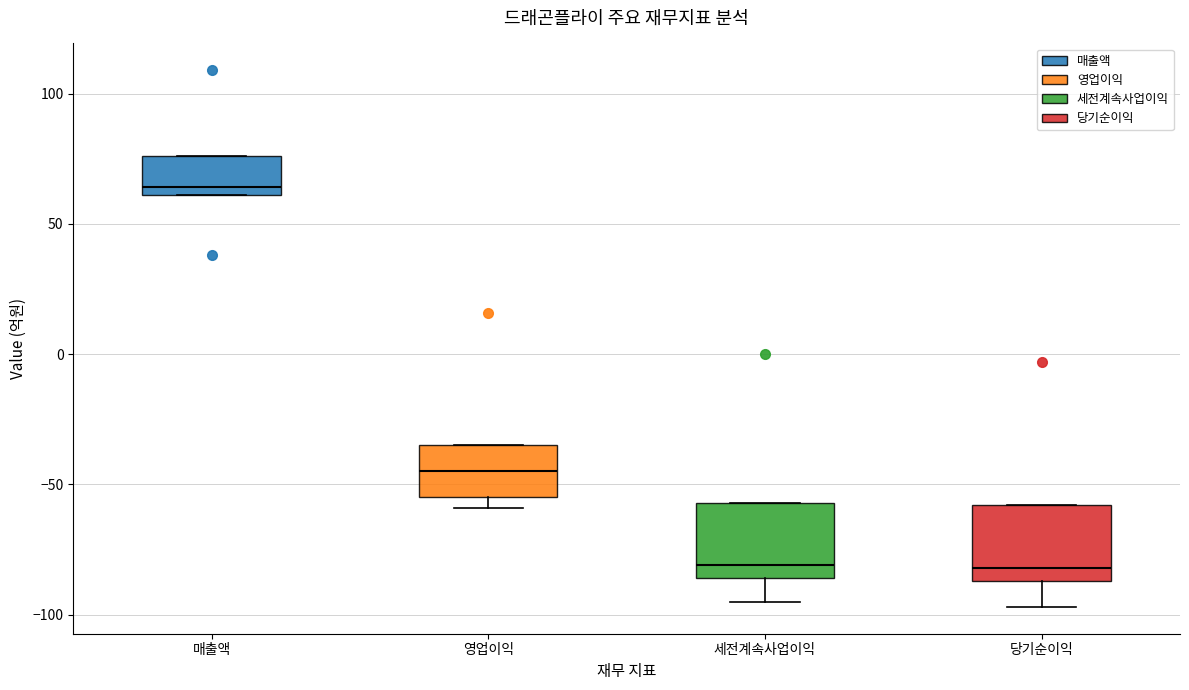

Which box's median line is the highest?

매출액